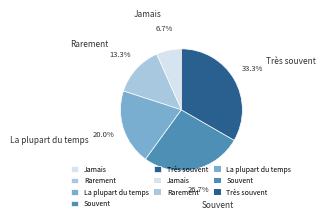

What portion of the pie excludes Souvent?

73.3%